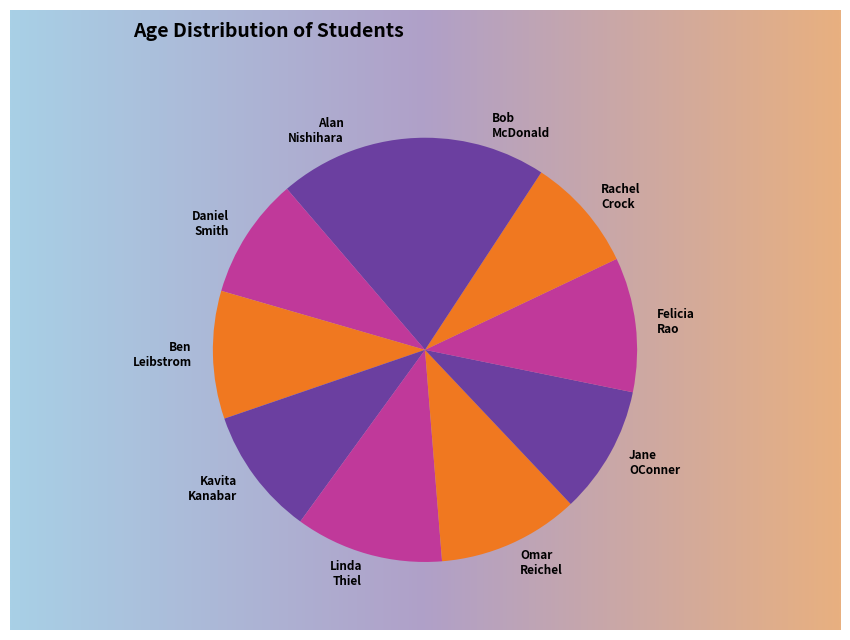

Rank the categories by value from lowest to highest.

Rachel Crock, Daniel Smith, Bob McDonald, Ben Leibstrom, Kavita Kanabar, Jane OConner, Felicia Rao, Omar Reichel, ALAN NISHIHARA, Linda Thiel